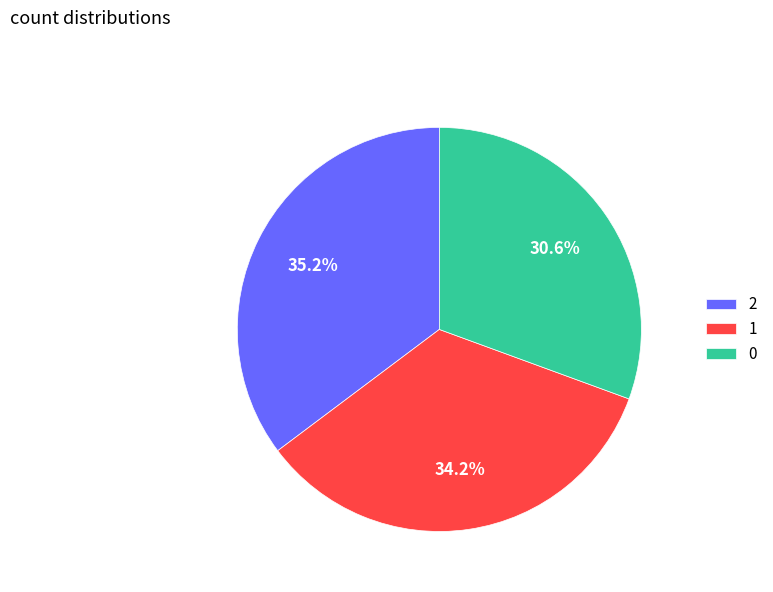

What is the ratio of the value at 0 to the value at 2?

0.9